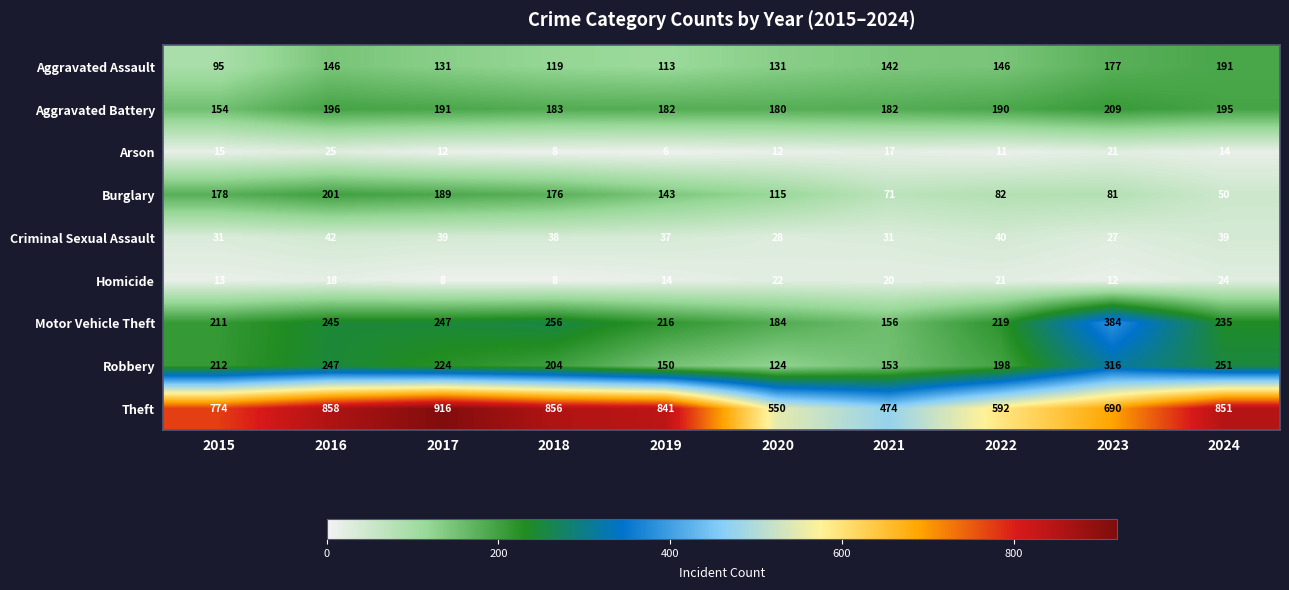

Count the number of categories in the chart.

10